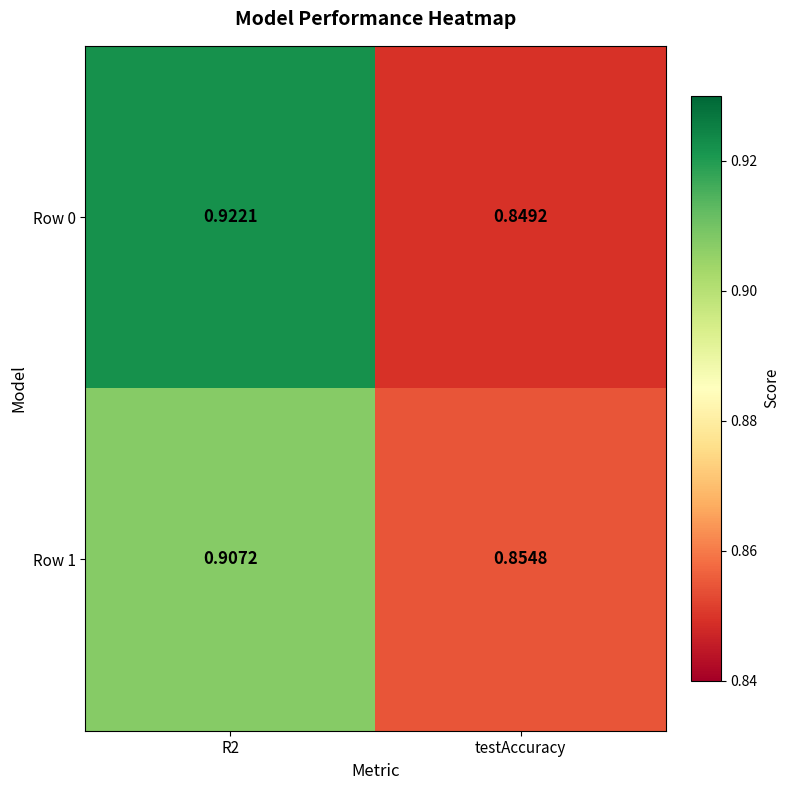

Where is Row 1 nearest to the value 0?

testAccuracy